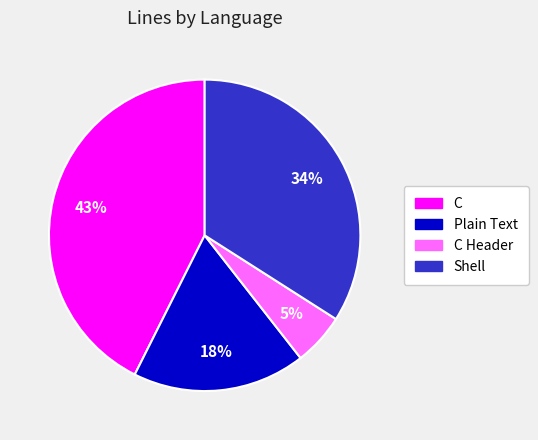

To the nearest percent, what percentage of the pie is C?

43%